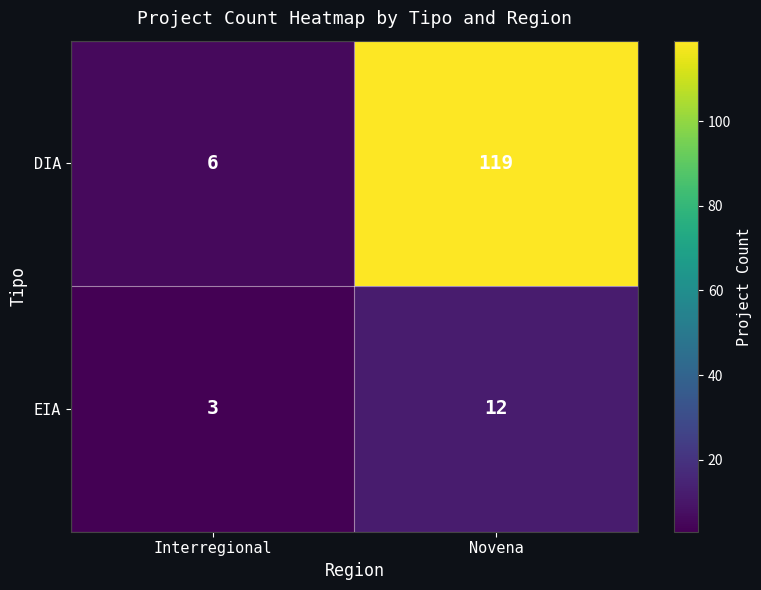

Rank the series by their maximum value, from lowest to highest.

EIA, DIA